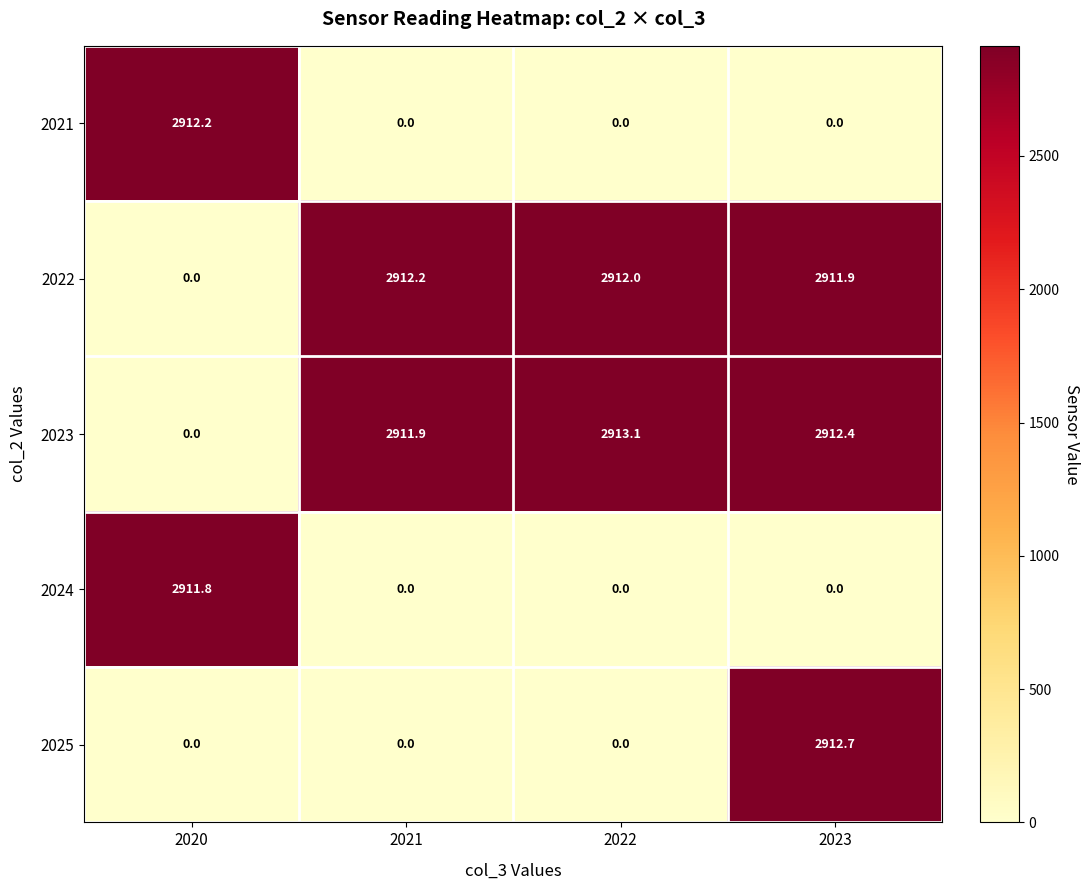

What is the total value across all series at 2021?

5824.1